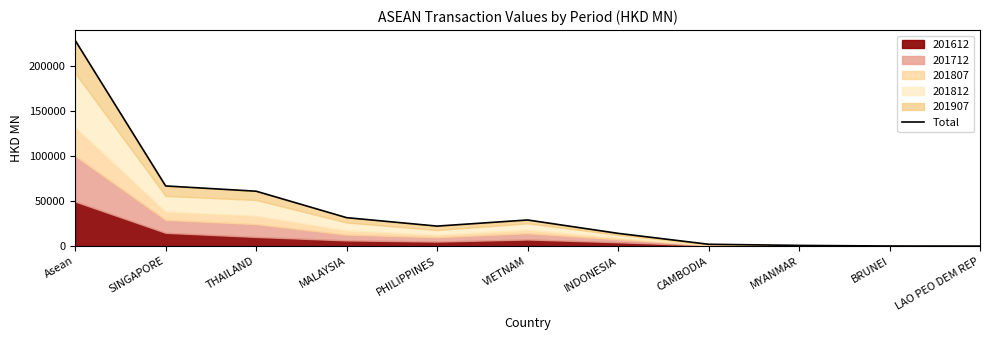

True or false: the data shows 858.4 at MYANMAR.

True